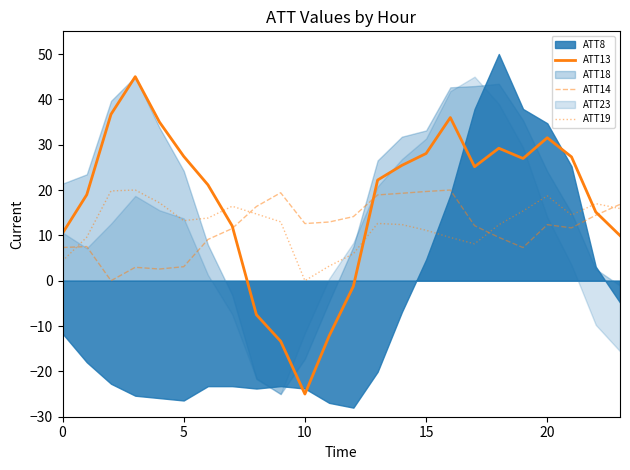

The value of ATT19 at 15 is 14.9. True or false?

False